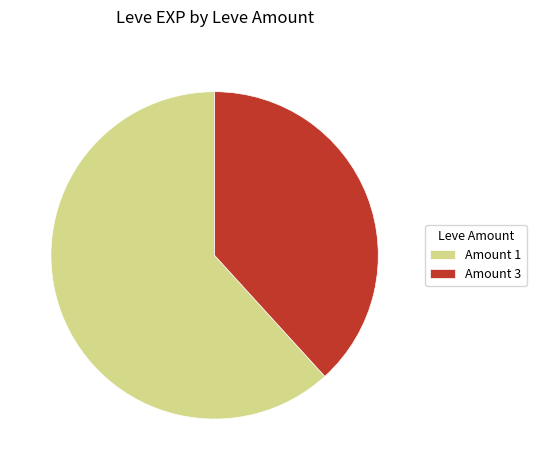

Which slice is the largest?

Amount 1